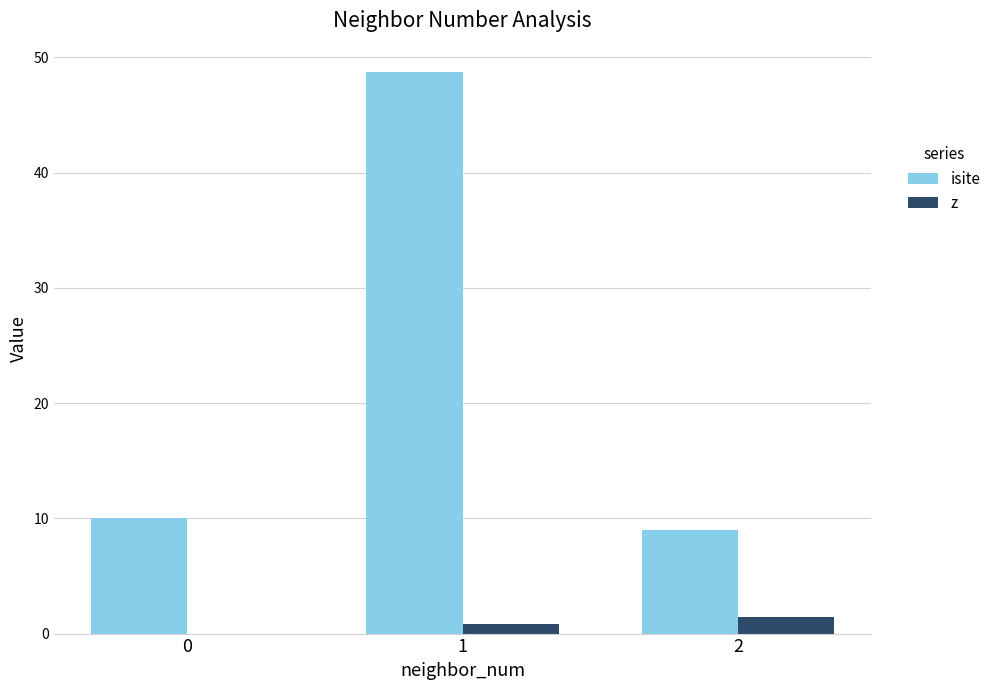

Which series has the widest spread of values?

isite